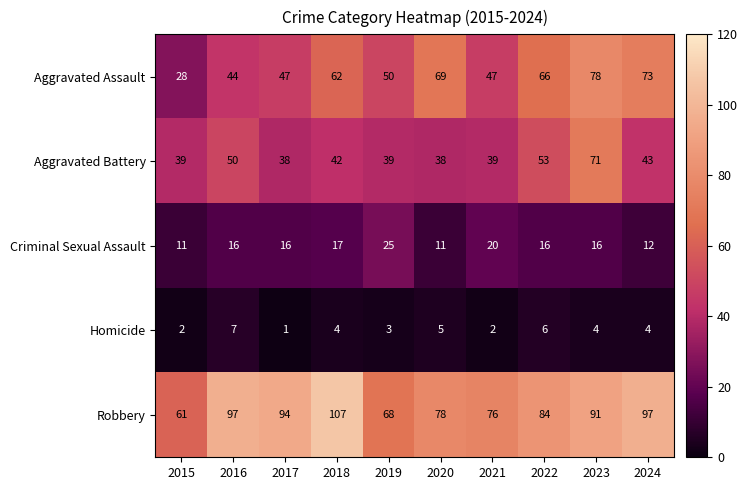

True or false: Criminal Sexual Assault has a value of 17 at 2018.

True